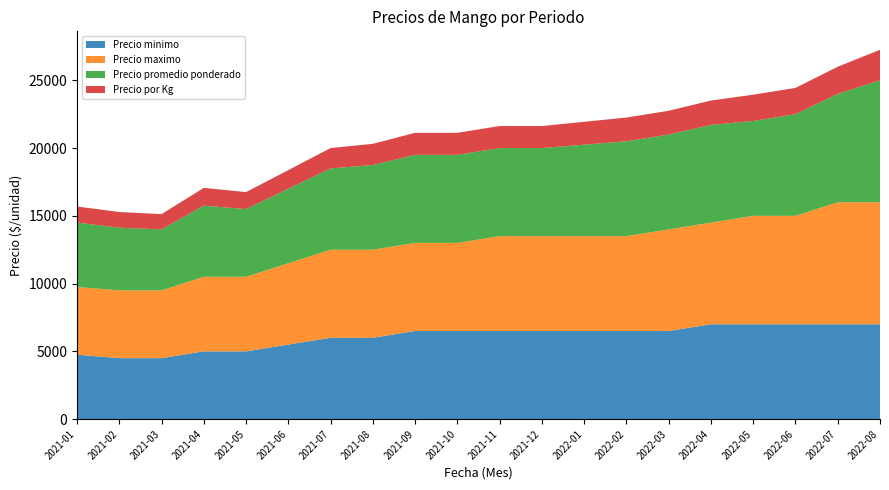

Reading left to right, extract all data points from this chart.

Precio minimo: 4750	4500	4500	5000	5000	5500	6000	6000	6500	6500	6500	6500	6500	6500	6500	7000	7000	7000	7000	7000
Precio maximo: 5000	5000	5000	5500	5500	6000	6500	6500	6500	6500	7000	7000	7000	7000	7500	7500	8000	8000	9000	9000
Precio promedio ponderado: 4750	4625	4500	5250	5000	5500	6000	6250	6500	6500	6500	6500	6750	7000	7000	7205	7000	7500	8000	9000
Precio por Kg: 1188	1156	1125	1313	1250	1375	1500	1562	1625	1625	1625	1625	1688	1750	1750	1801	1938	1938	2000	2250